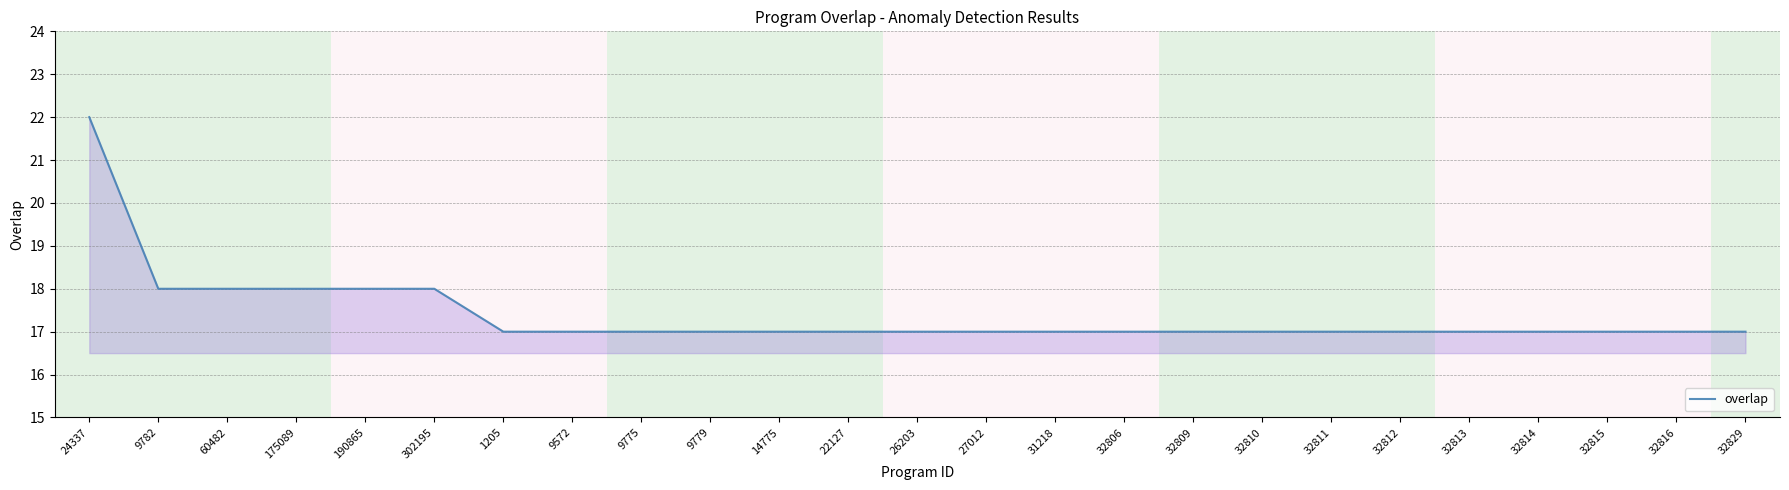

Is it true that the value at 9572 is 7?

False